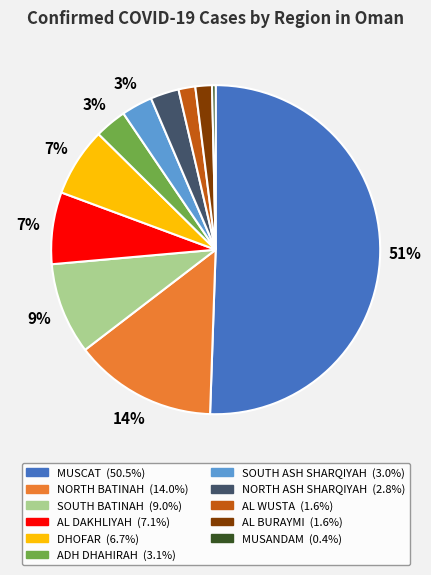

What is the ratio of the value at NORTH BATINAH to the value at SOUTH BATINAH?

1.6